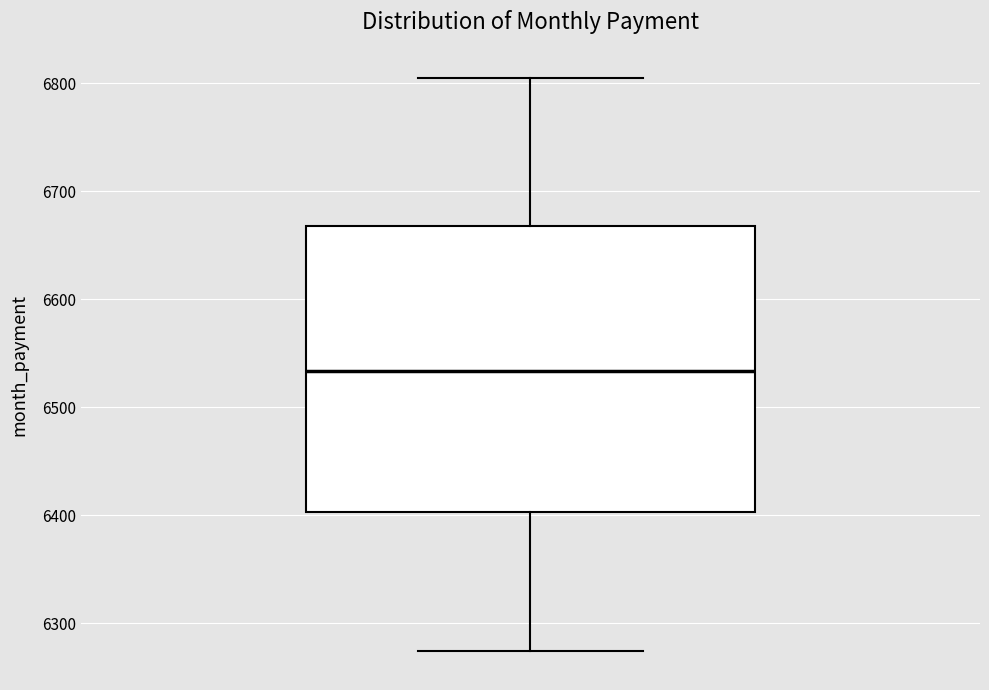

Where is the lower edge of the box on the y-axis? The values are not printed on the chart, so give them approximately, as read against the axis.

6400